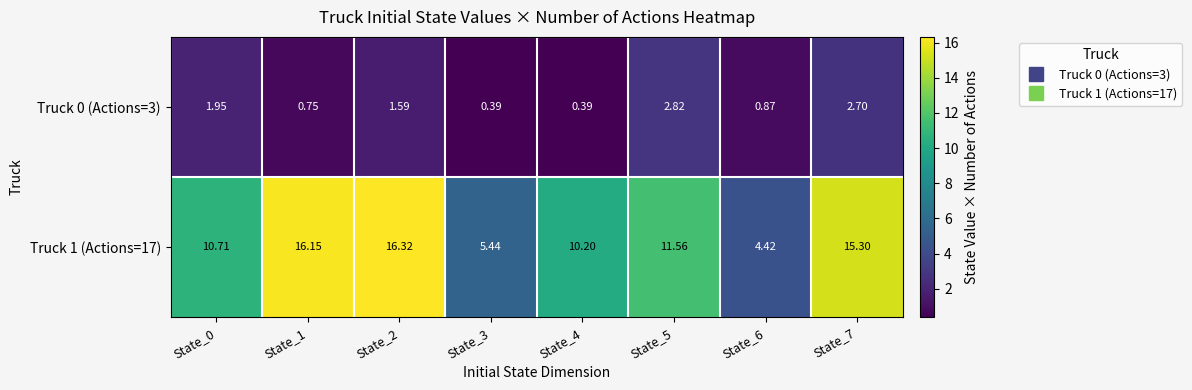

Which category has the highest value across all series?

State_2